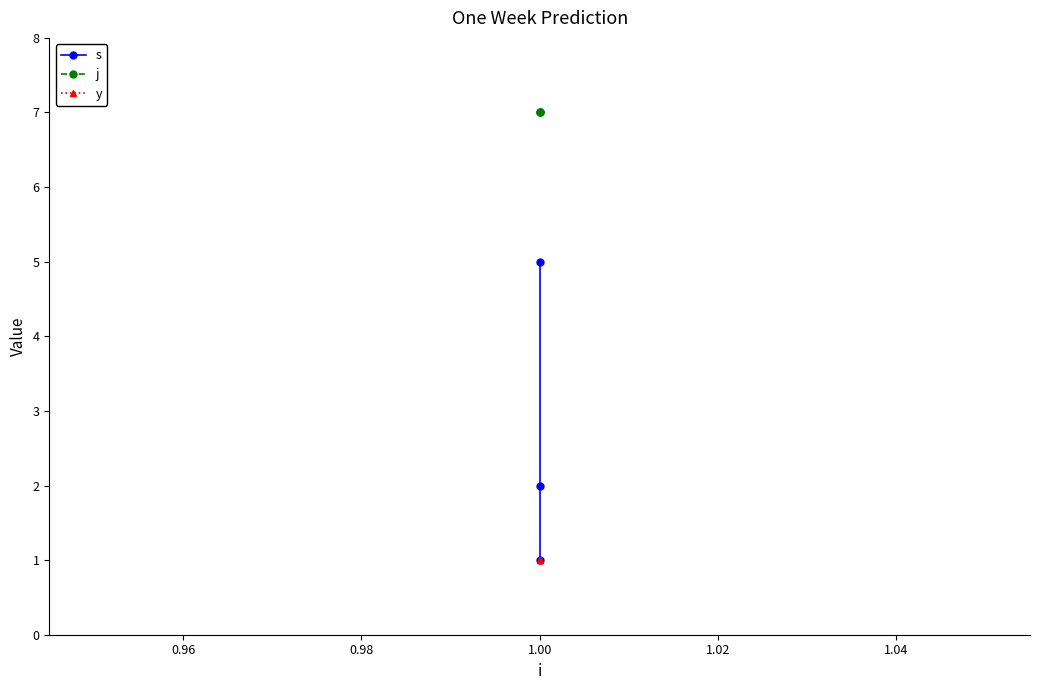

What is the average value of the s series?

3